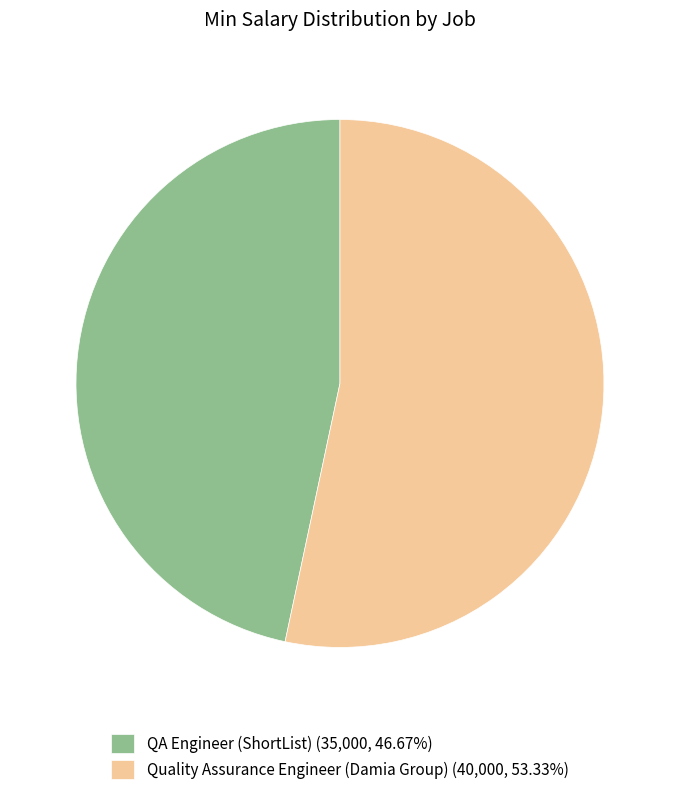

Count the number of slices in the pie.

2